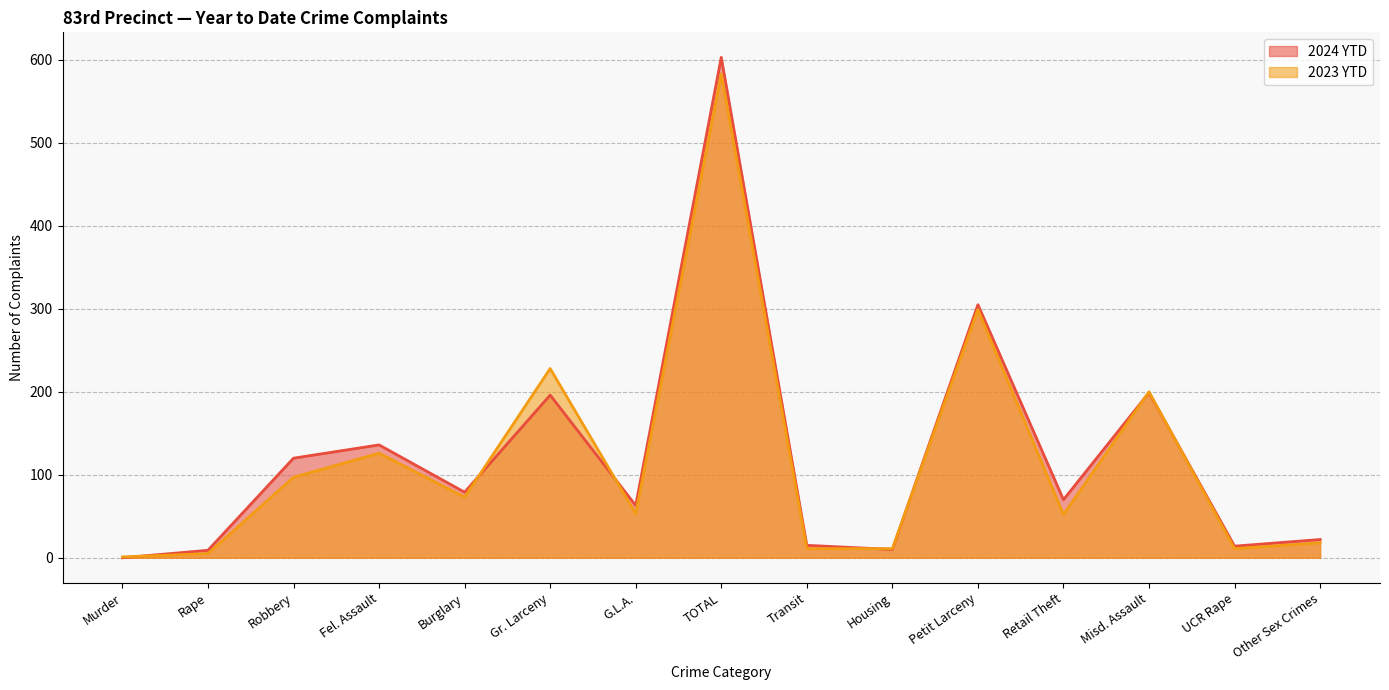

Reading right to left, extract all data points from this chart.

2024 YTD: 22	14	199	70	305	10	15	603	63	196	79	136	120	9	0
2023 YTD: 18	11	200	52	299	11	11	583	53	228	73	126	97	5	1